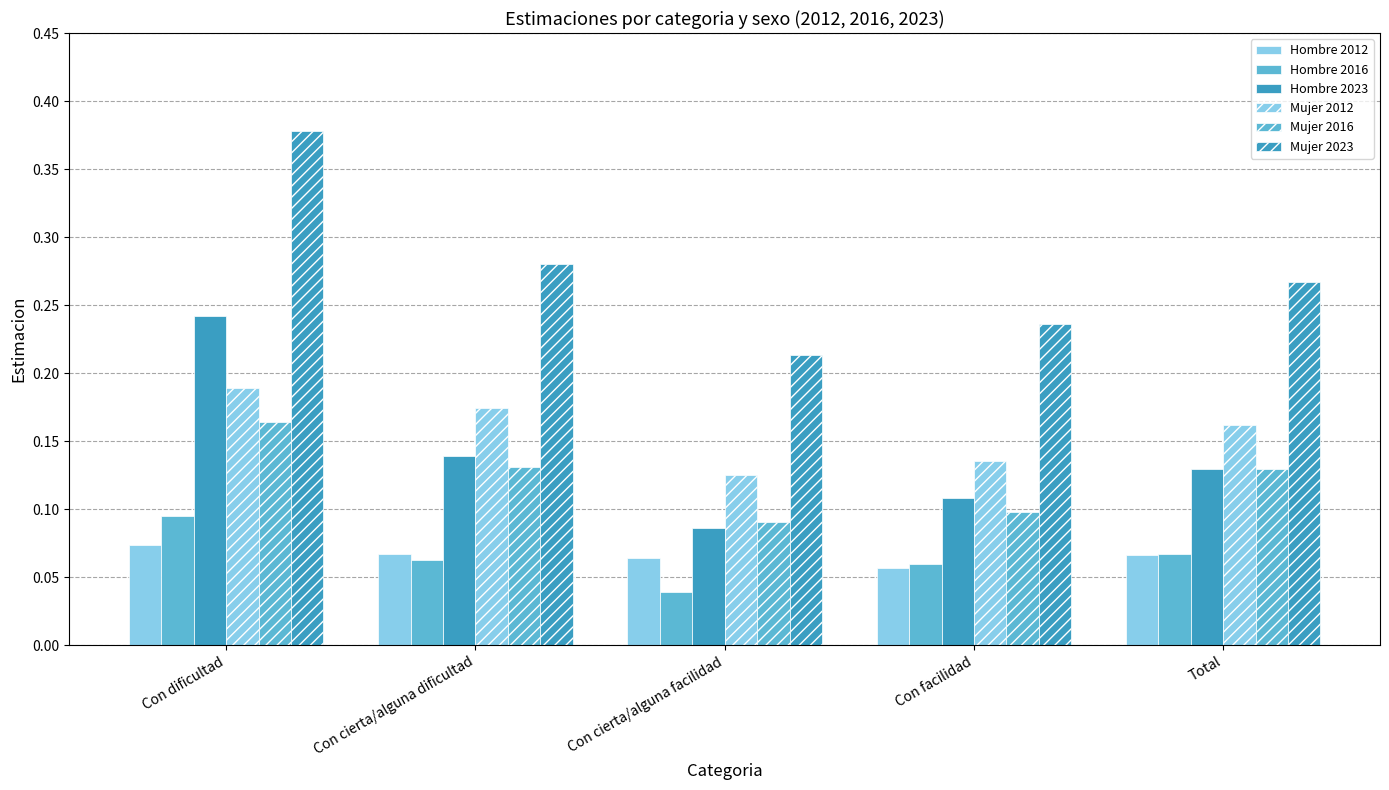

Read the Hombre 2023 value at Con dificultad.

0.2